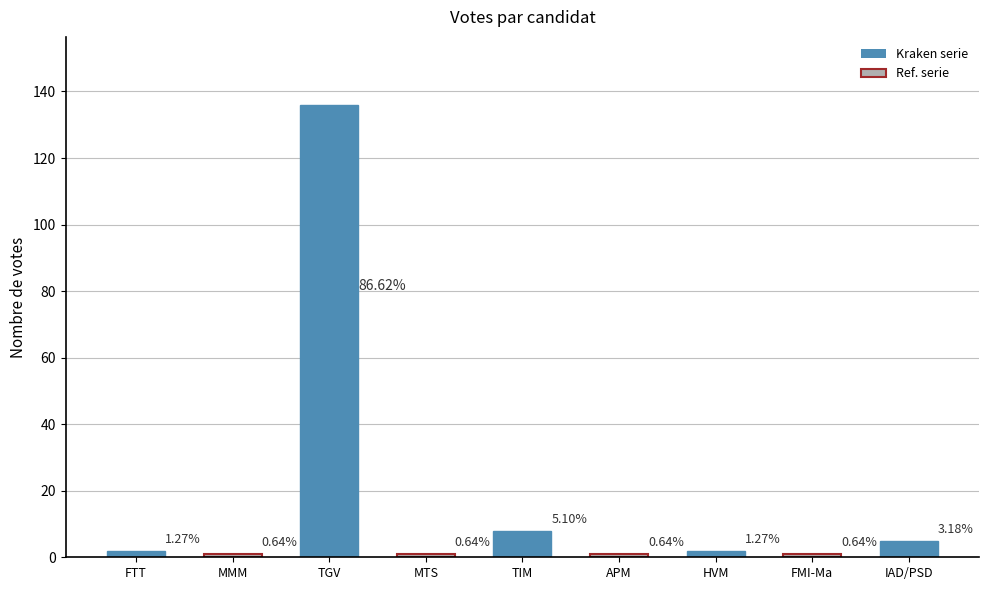

Are the bars horizontal?

No